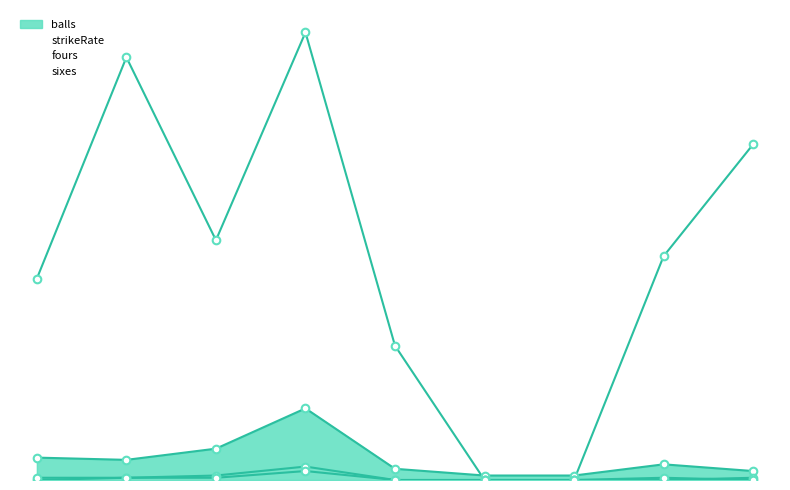

At how many categories does at least one series exceed 7?

7